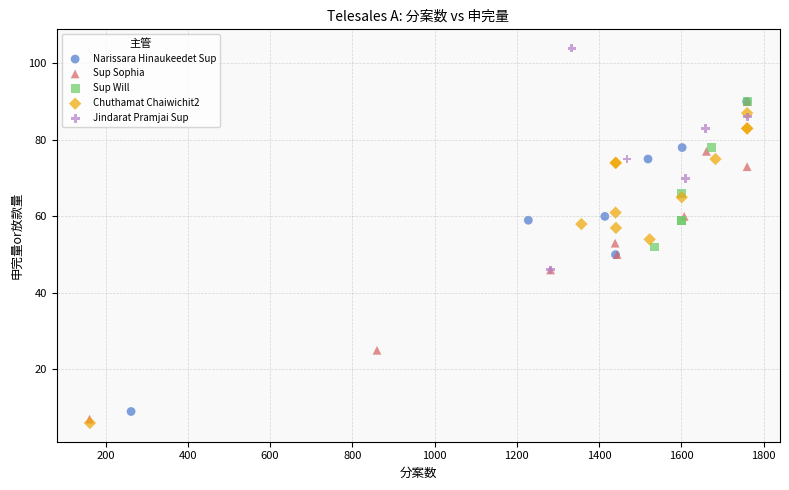

Which series contains the highest Y value?

Jindarat Pramjai Sup